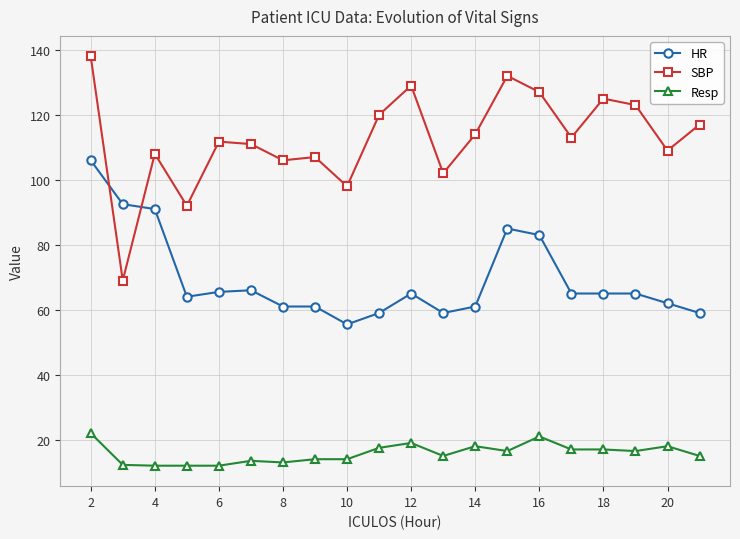

What is the average value of the HR series?

69.5